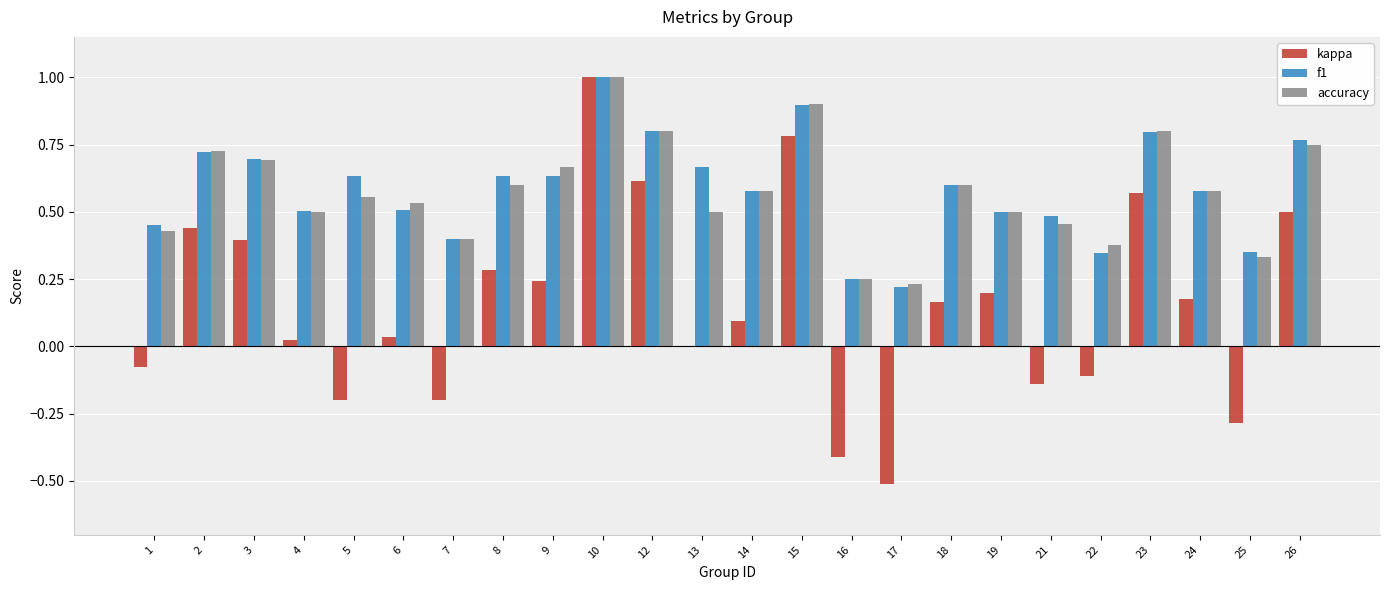

What is the sum of the f1 values at 8 and 21?

1.1